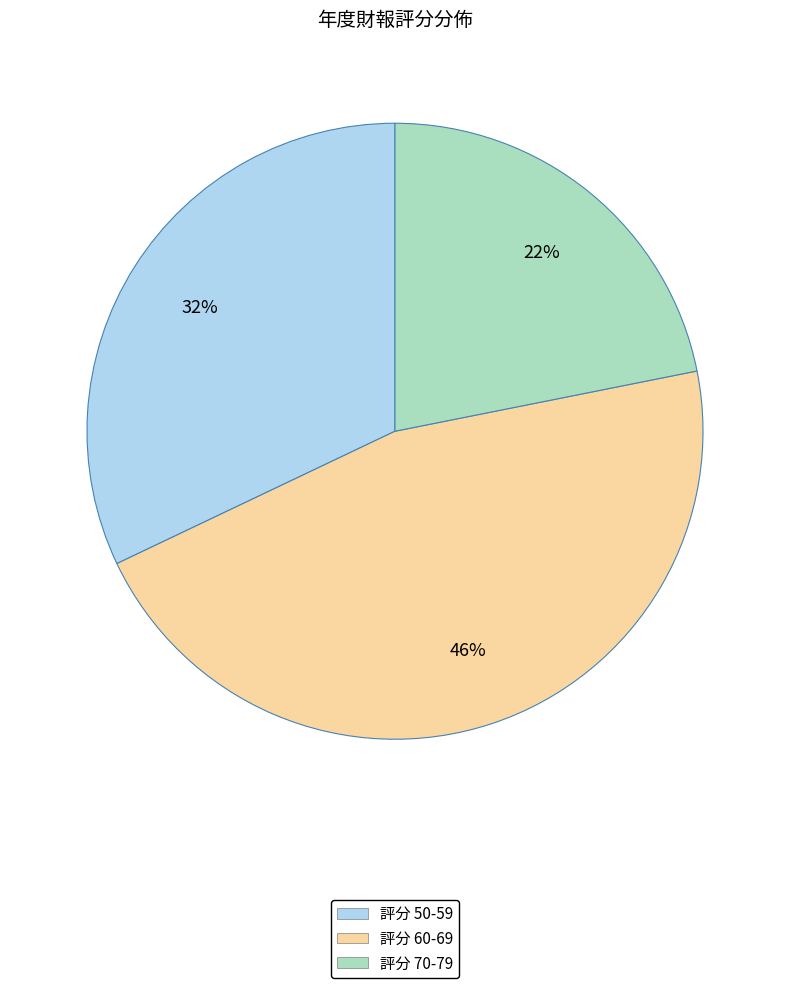

Is there a majority slice in this chart?

No